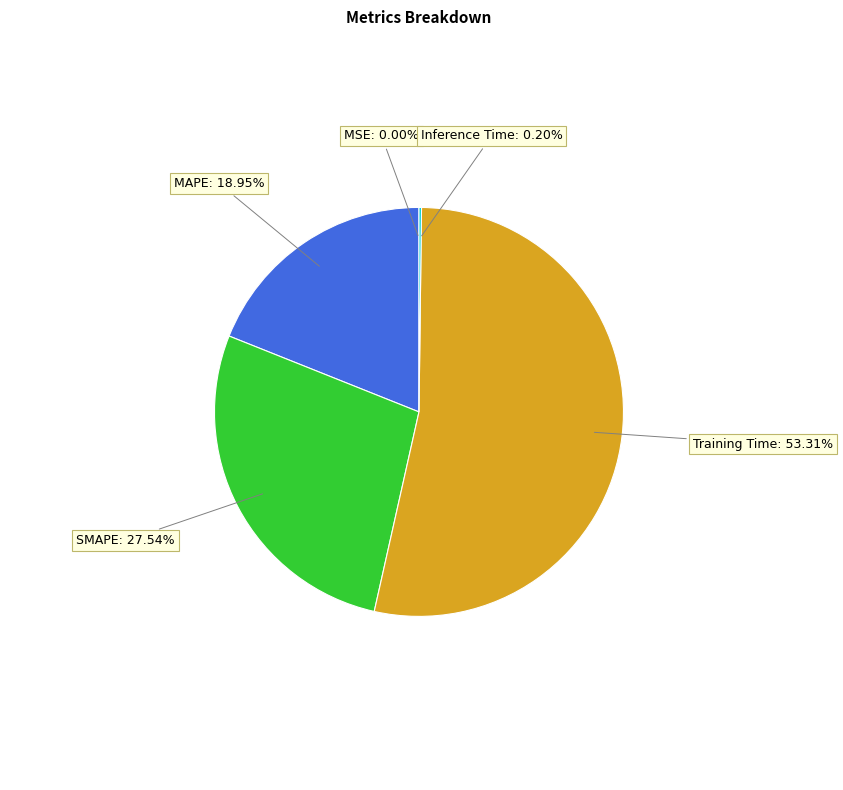

Is there any slice that represents more than half of the pie?

Yes